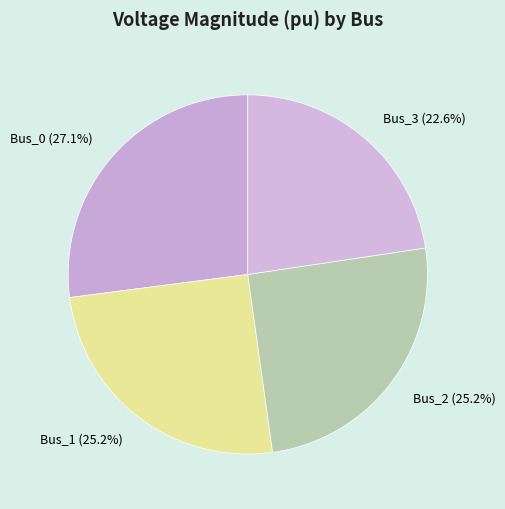

Count the number of slices in the pie.

4